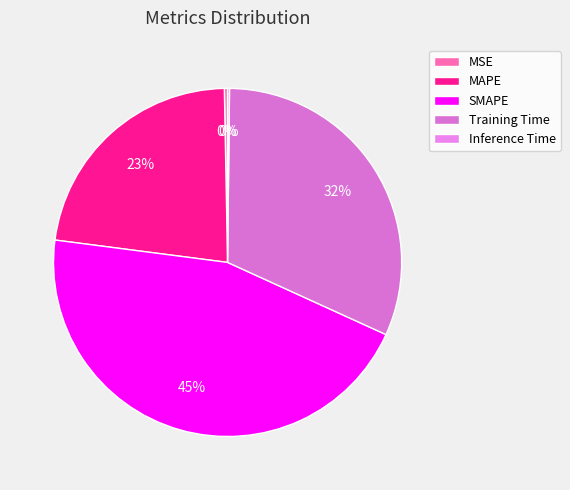

Rank the categories by value from highest to lowest.

SMAPE, Training Time, MAPE, MSE, Inference Time